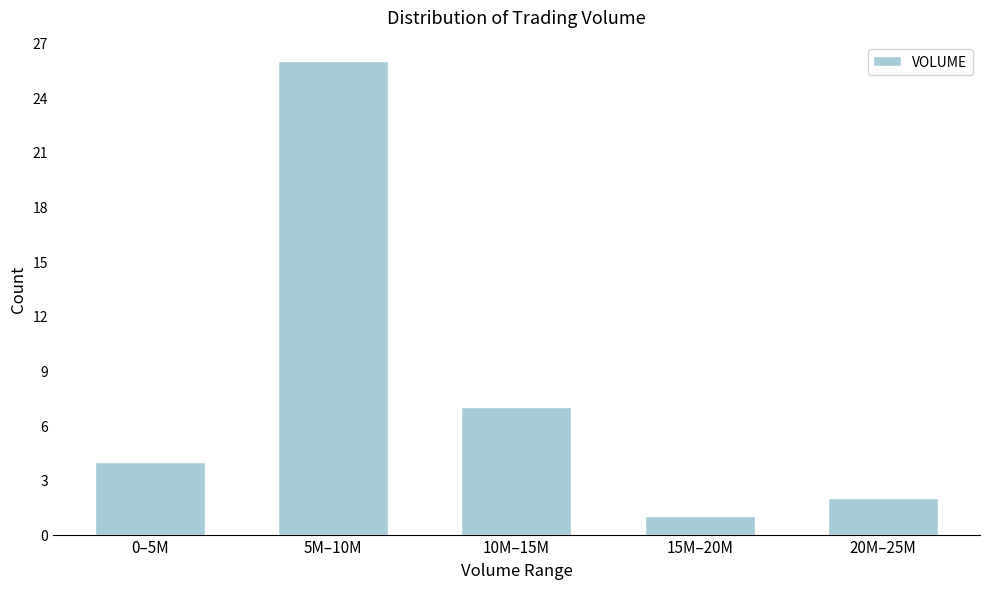

Reading right to left, transcribe all the data shown in this chart.

2	1	7	26	4